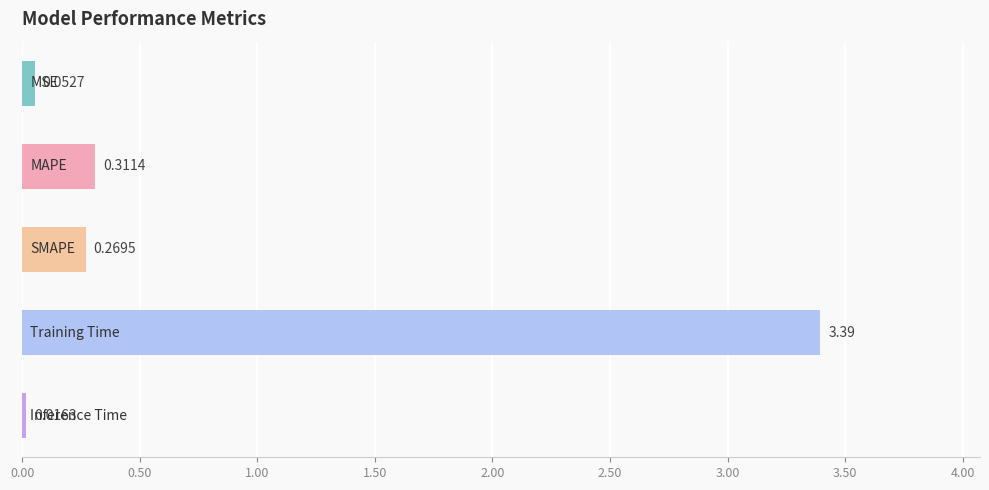

What is the average value?

0.8